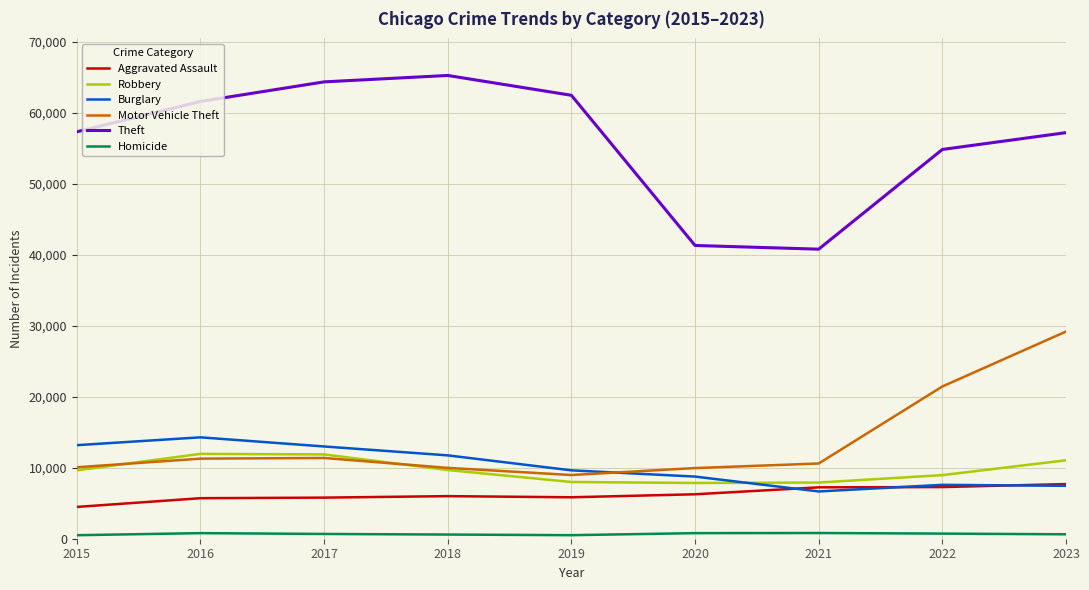

How many times do Burglary and Robbery cross each other?

1